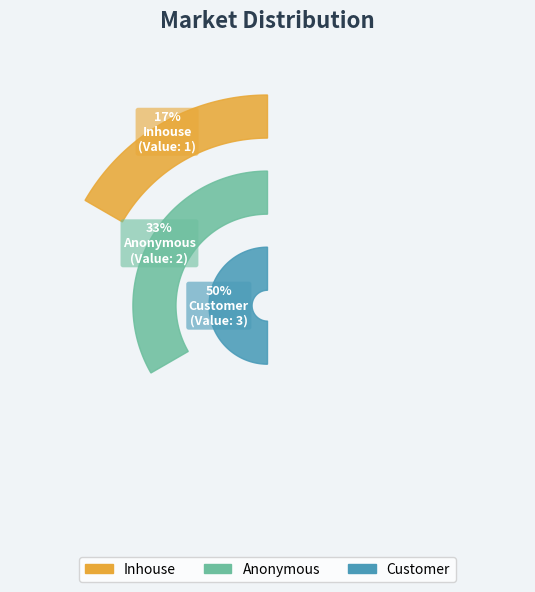

Rank the categories by value from lowest to highest.

Inhouse, Anonymous, Customer